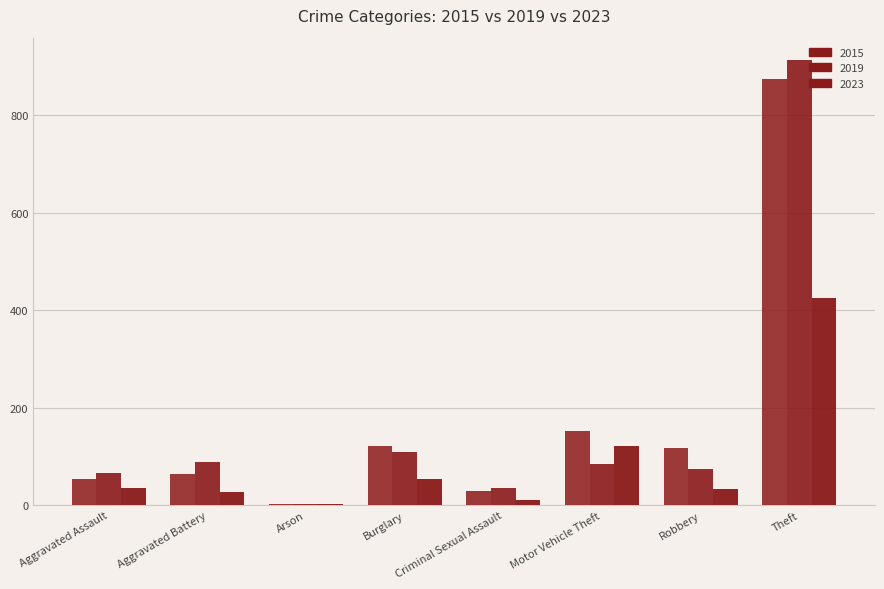

How many groups of bars are there?

8